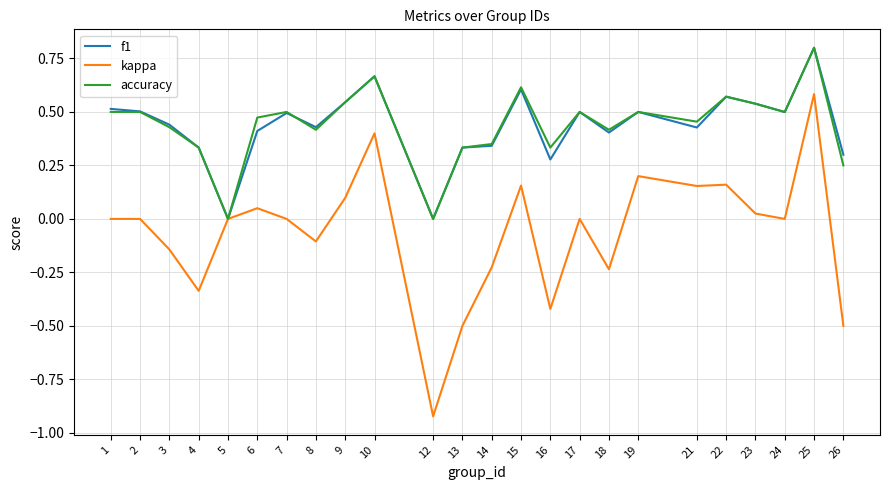

Count the number of data series in this chart.

3